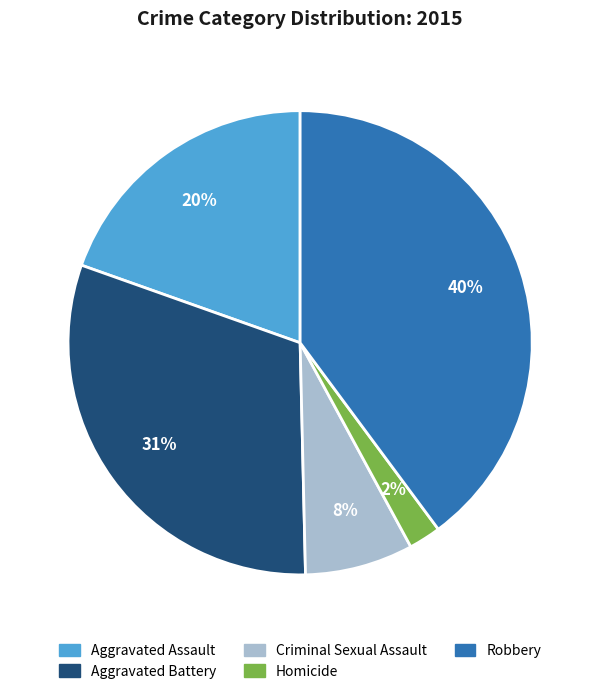

Do Homicide and Criminal Sexual Assault together represent more than half of the pie?

No